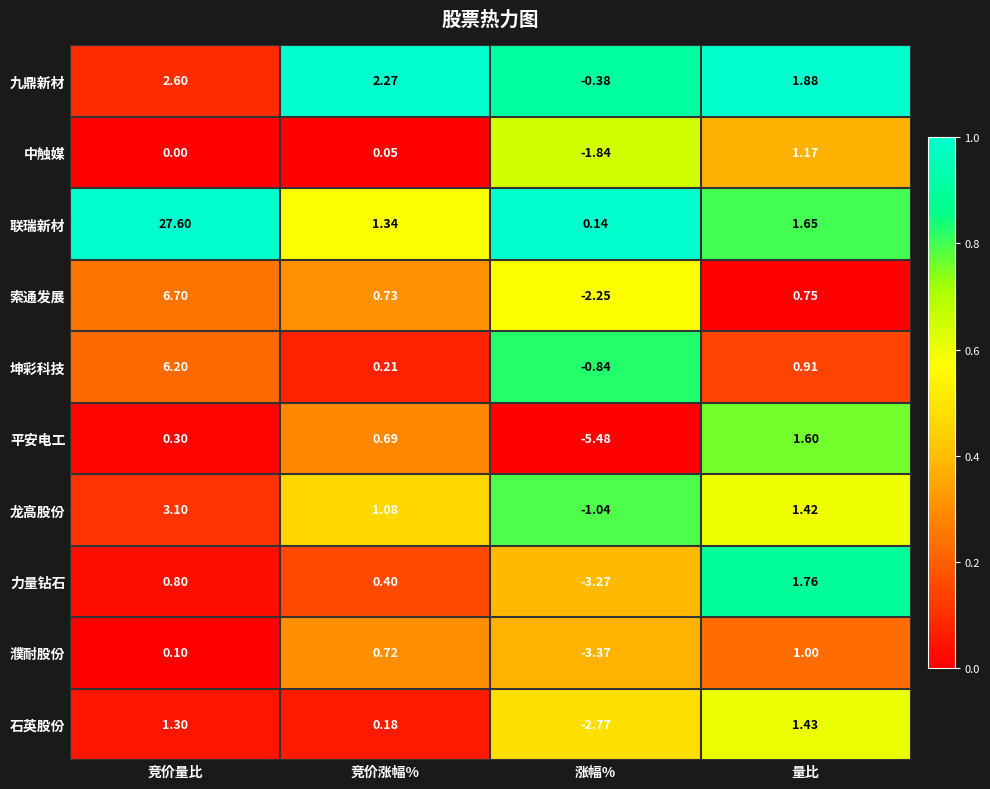

Which series has the largest total across all categories?

联瑞新材